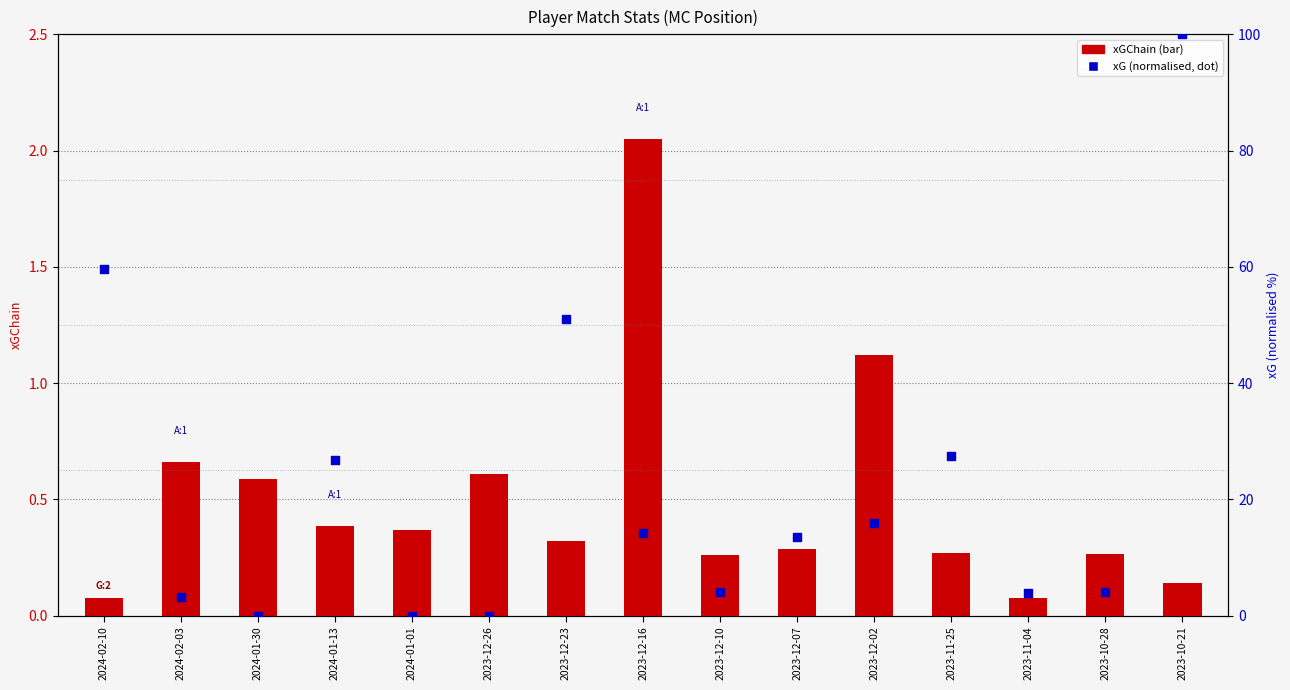

Is the value of xGChain at 2023-12-10 greater than the value of xG (normalised) at 2023-12-16?

No